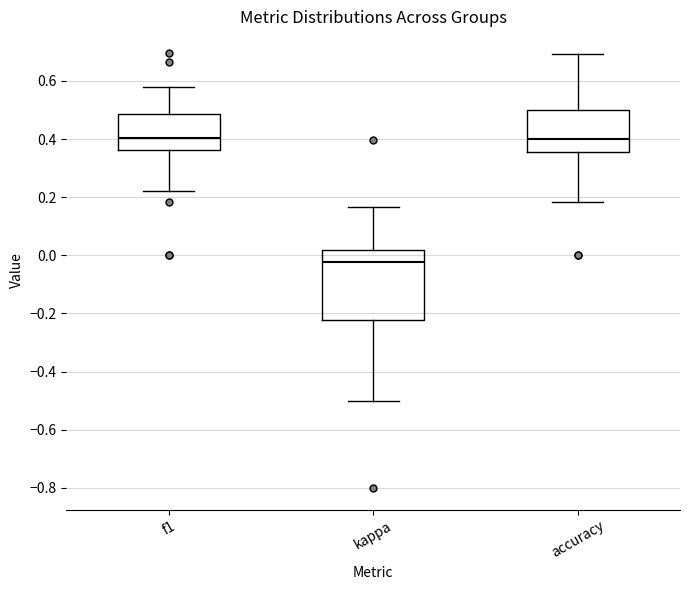

Reading left to right, read every box against the y-axis: the position of its median line, the range the box covers, and the ends of its whiskers. The values are not printed on the chart, so give them approximately, as read against the axis.

f1: median 0.40, box 0.36 to 0.48, whiskers 0.22 to 0.58
kappa: median -0.02, box -0.22 to 0.02, whiskers -0.50 to 0.16
accuracy: median 0.40, box 0.36 to 0.50, whiskers 0.18 to 0.70